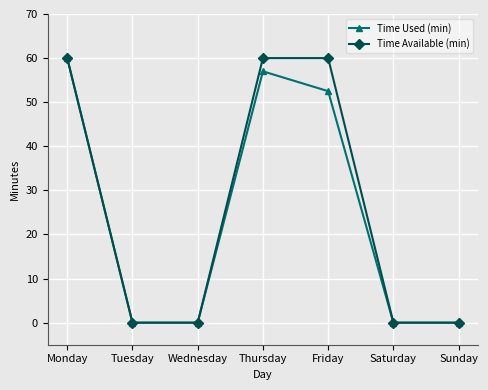

The value of Time Used (min) at Thursday is 57.0. True or false?

True